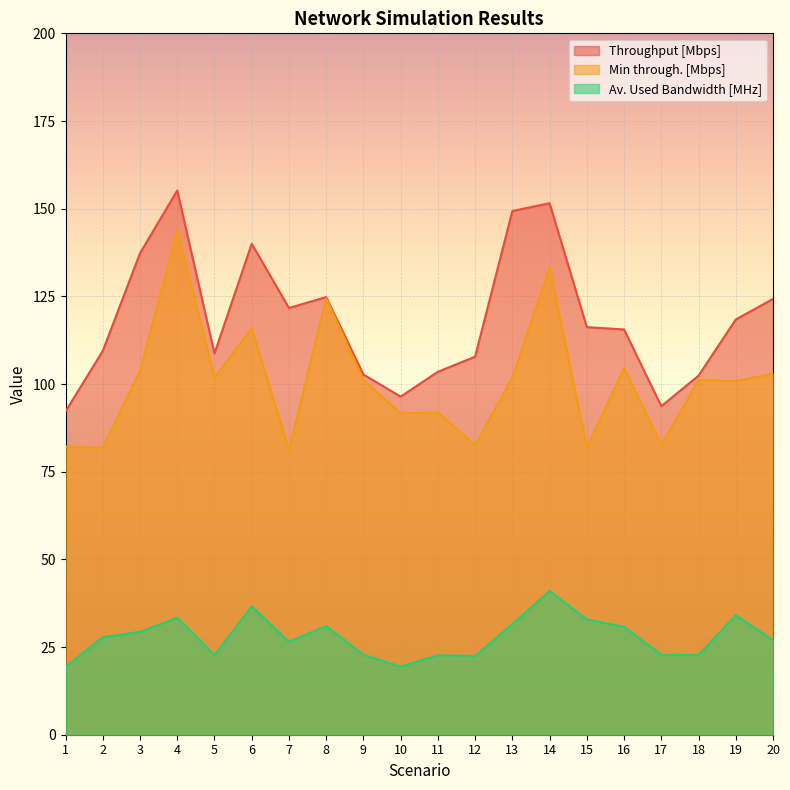

In Min through. [Mbps], how many points are lower than both neighbors (excluding endpoints)?

8